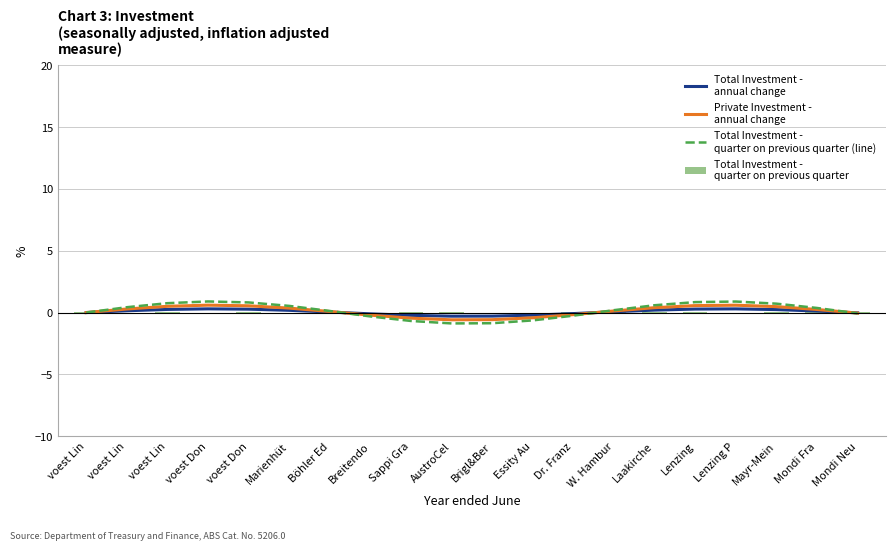

At which category does the chart reach its peak across all series?

voest Don